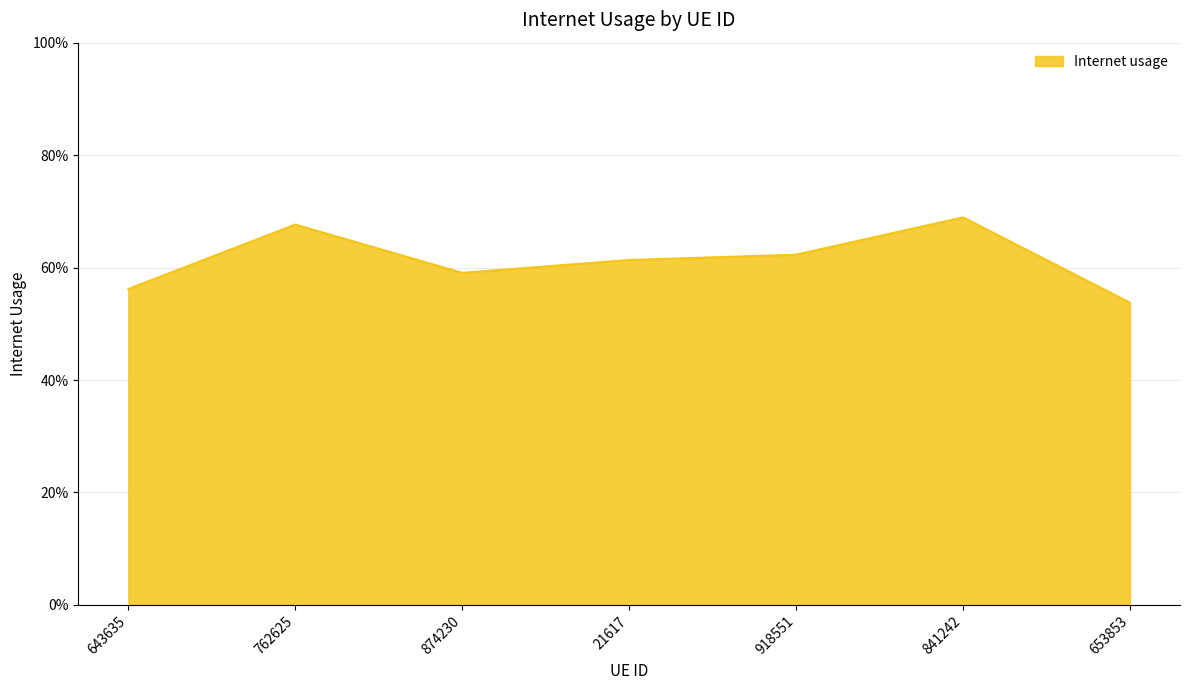

Rank the categories by value from highest to lowest.

841242, 762625, 918551, 21617, 874230, 643635, 653853